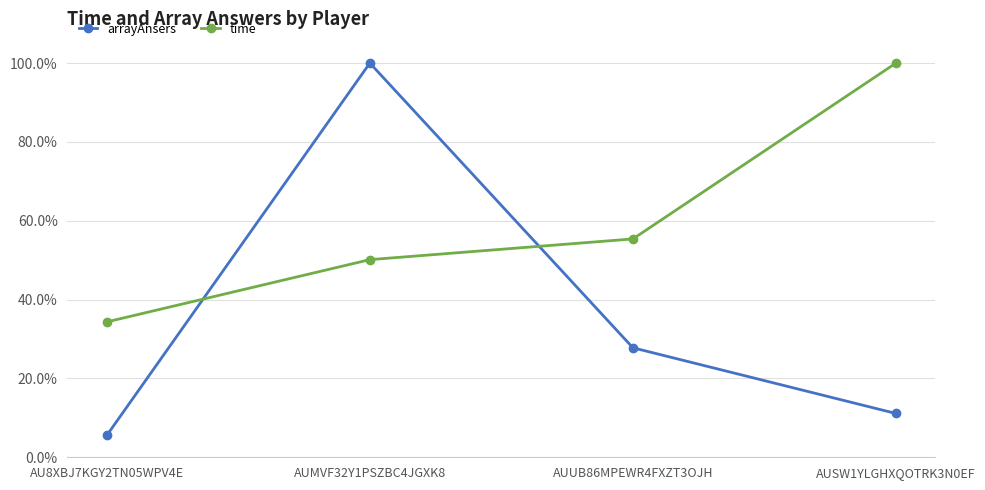

Reading left to right, transcribe all the data shown in this chart.

arrayAnsers: AU8XBJ7KGY2TN05WPV4E=0.1	AUMVF32Y1PSZBC4JGXK8=1.0	AUUB86MPEWR4FXZT3OJH=0.3	AUSW1YLGHXQOTRK3N0EF=0.1
time: AU8XBJ7KGY2TN05WPV4E=0.3	AUMVF32Y1PSZBC4JGXK8=0.5	AUUB86MPEWR4FXZT3OJH=0.6	AUSW1YLGHXQOTRK3N0EF=1.0